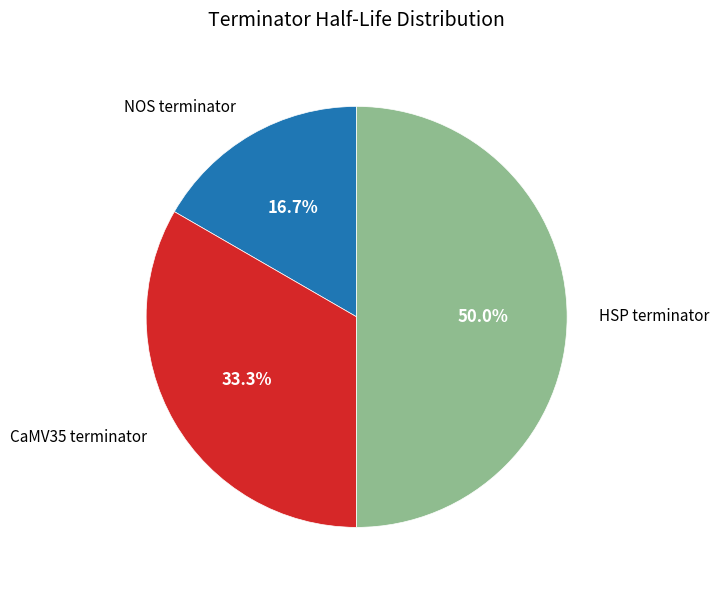

To the nearest percent, what portion does HSP terminator represent?

50%